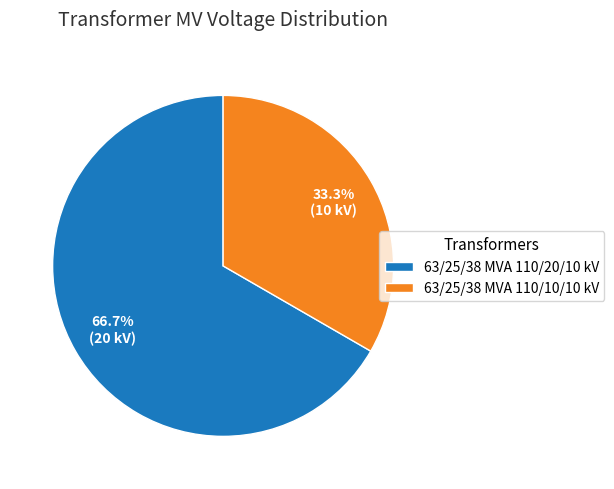

Between 63/25/38 MVA 110/10/10 kV and 63/25/38 MVA 110/20/10 kV, which is larger?

63/25/38 MVA 110/20/10 kV